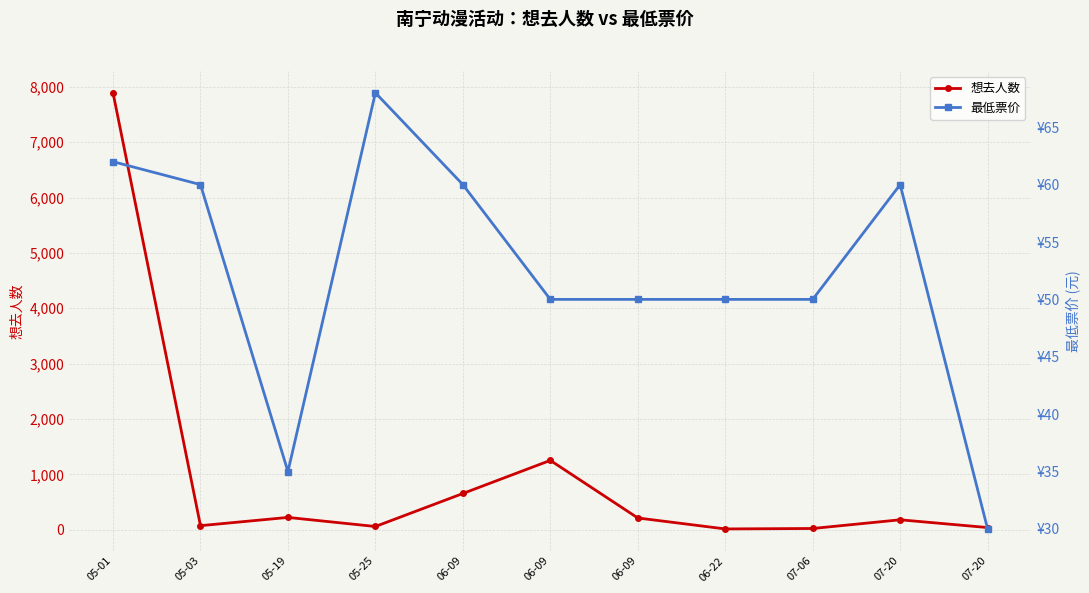

Where does the 想去人数 series first go above 180?

05-01